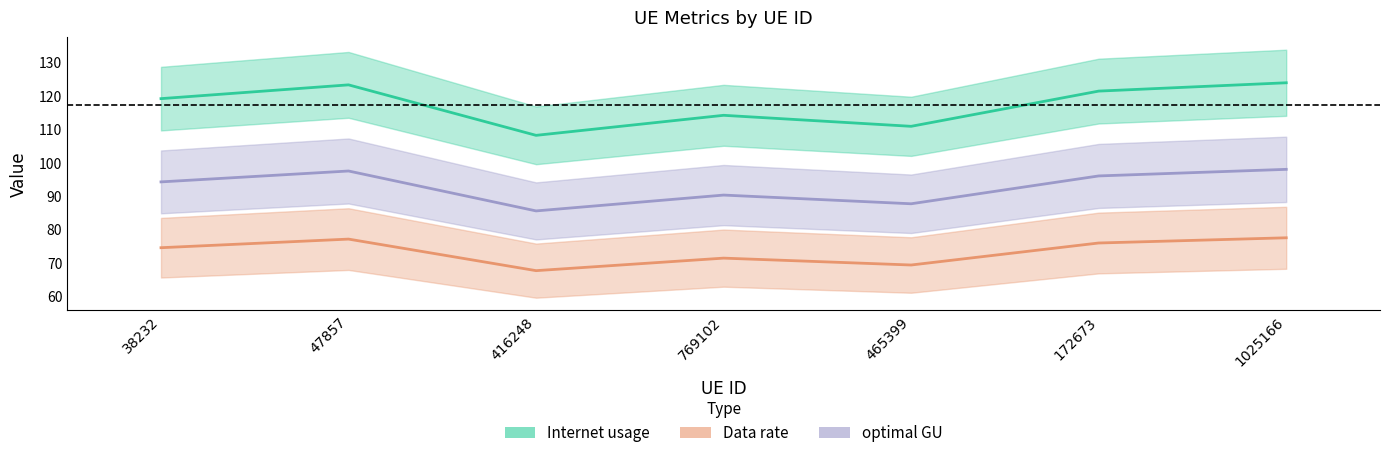

Which series has the widest spread of values?

Internet usage